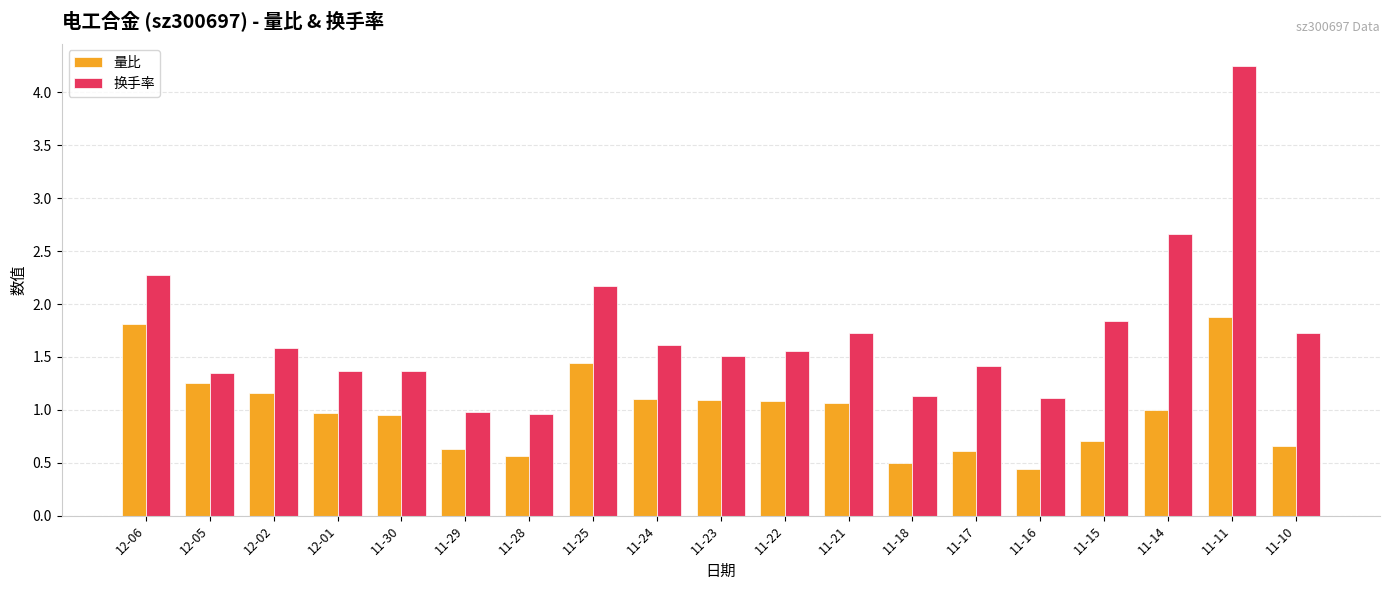

Is the value of 换手率 at 12-06 greater than the value of 量比 at 11-24?

Yes